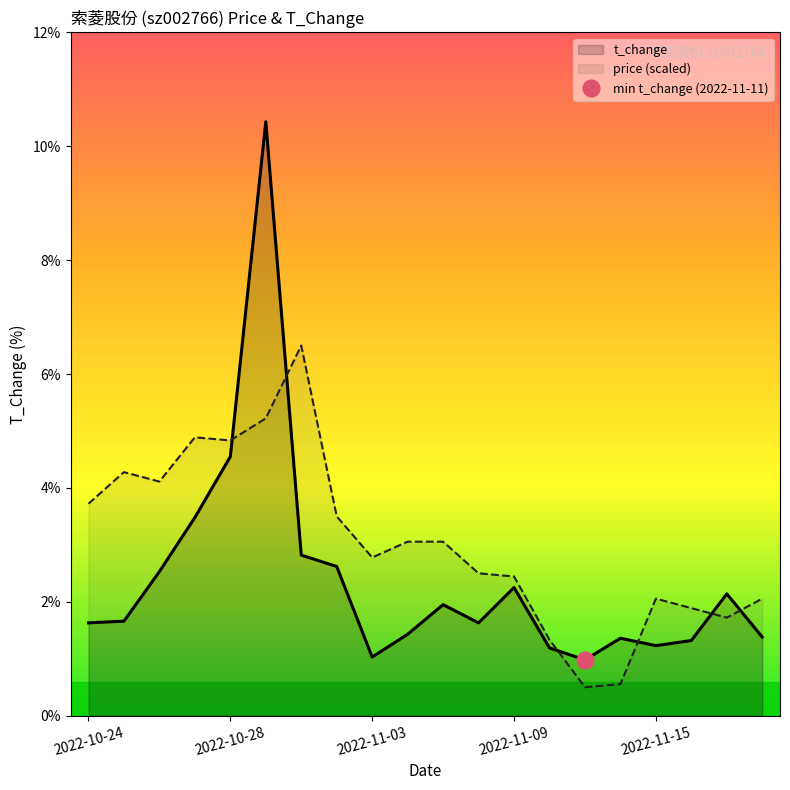

How many lines are shown in the chart?

2